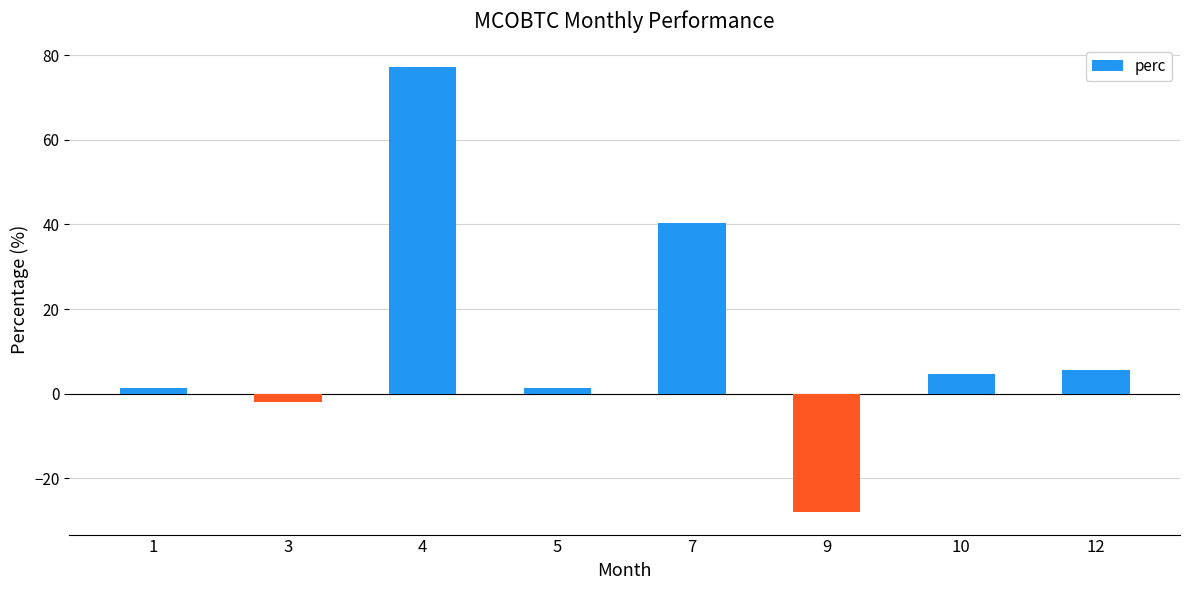

What is the sum of the values at 1 and 4?

78.6